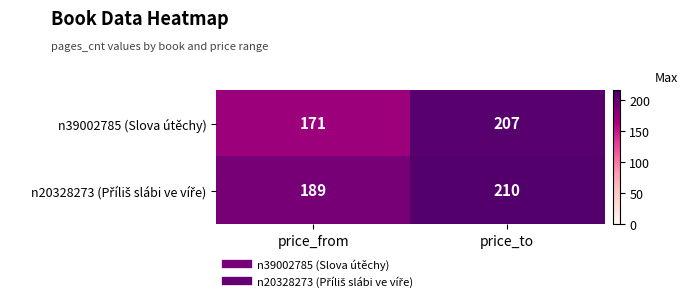

What is the maximum value for n39002785 (Slova útěchy)?

207